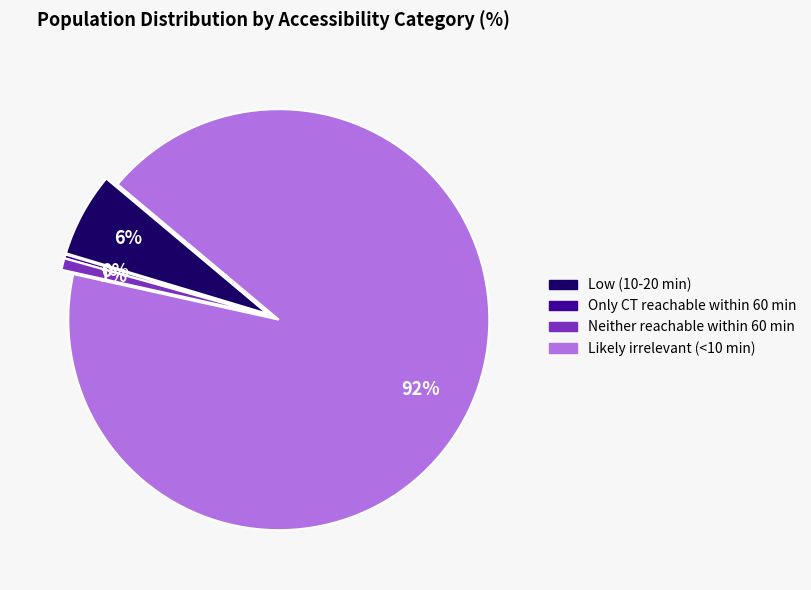

Rank the categories by value from lowest to highest.

Only CT reachable within 60 min, Neither reachable within 60 min, Low (10-20 min), Likely irrelevant (<10 min)